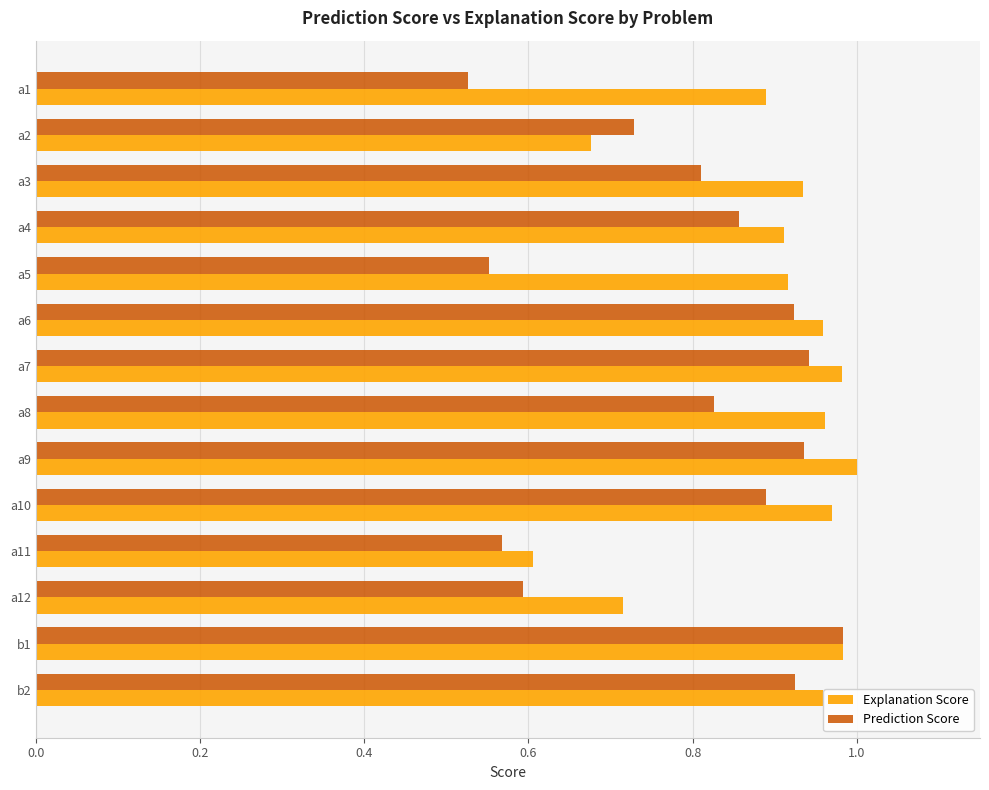

At which label does Prediction Score reach its minimum?

a1